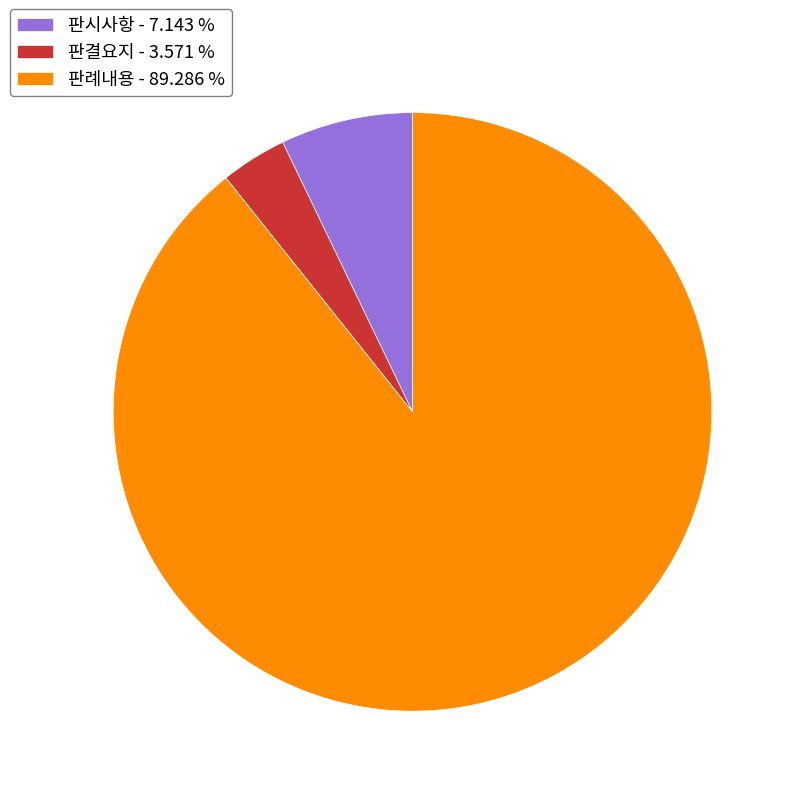

Is there any slice that represents more than half of the pie?

Yes